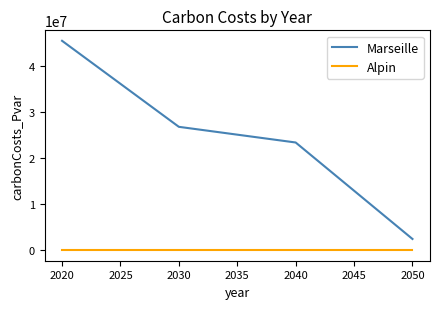

At which category is the sum across all series the highest?

2020